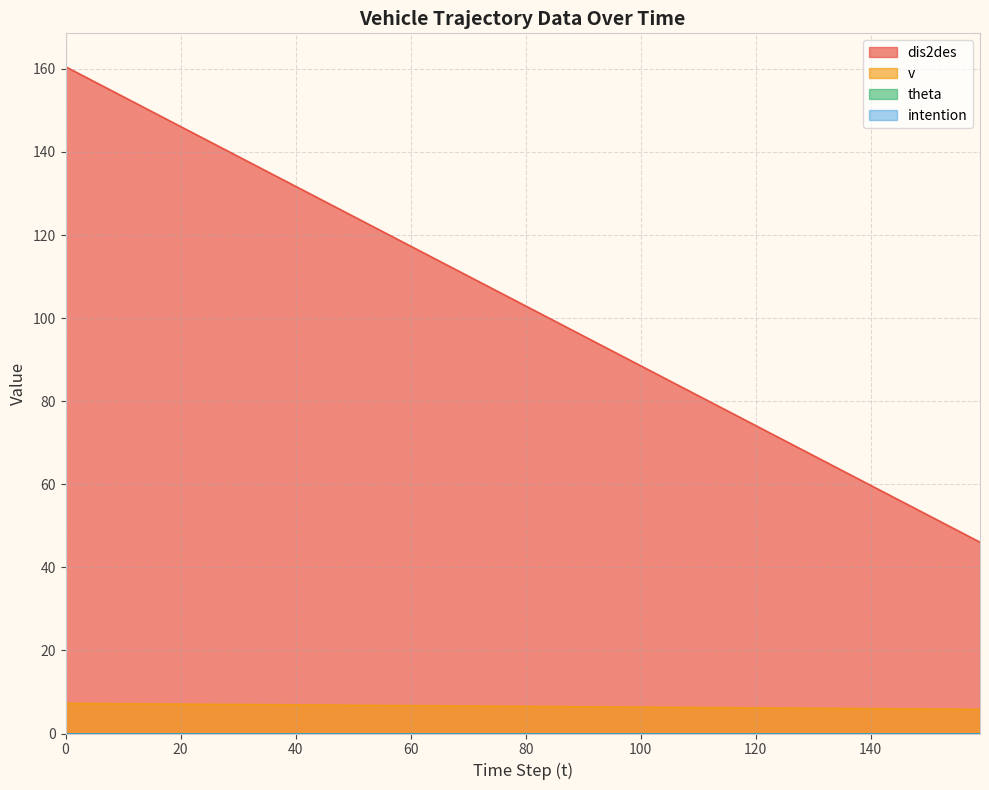

Rank the series by their maximum value, from highest to lowest.

dis2des, v, theta, intention